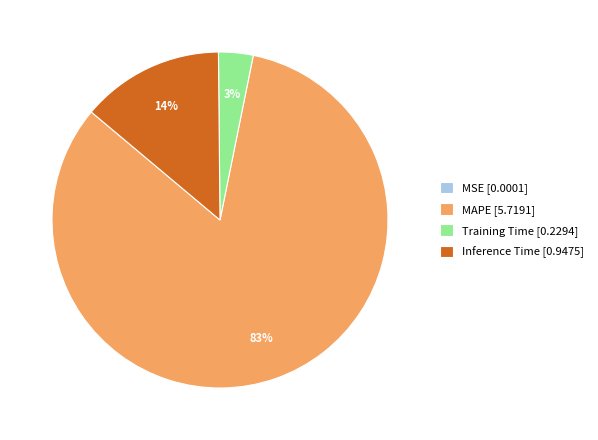

Does MAPE represent more than half of the total?

Yes